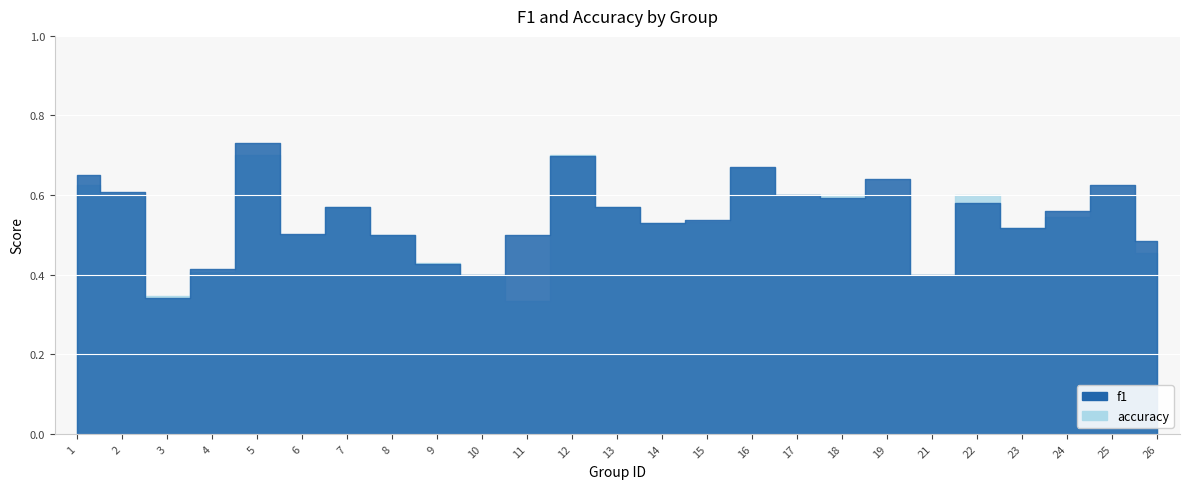

At 8, list the series in order from largest to smallest.

f1, accuracy